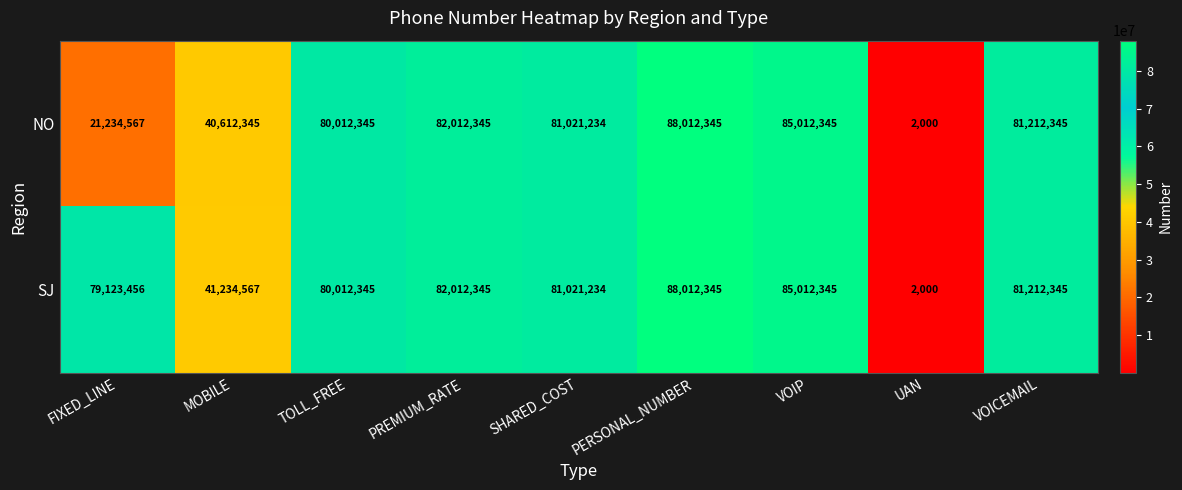

Where is SJ nearest to the value 44007172?

MOBILE